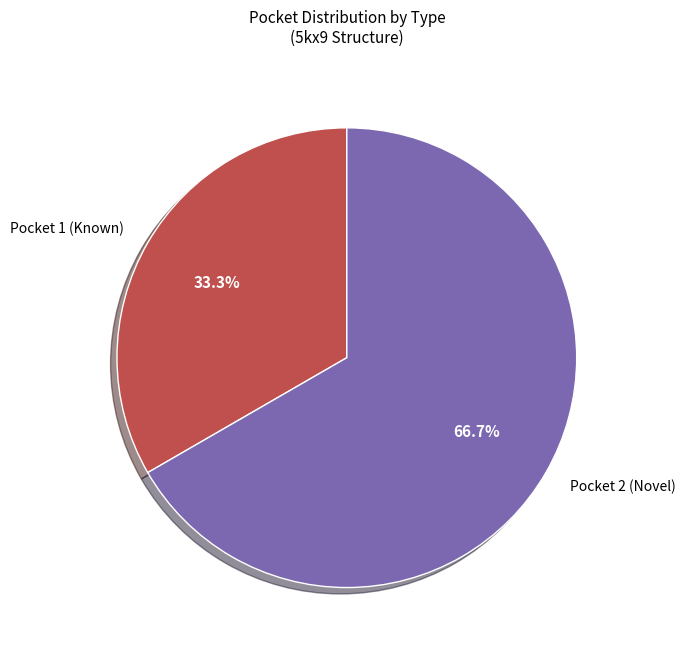

How many segments does this pie chart have?

2